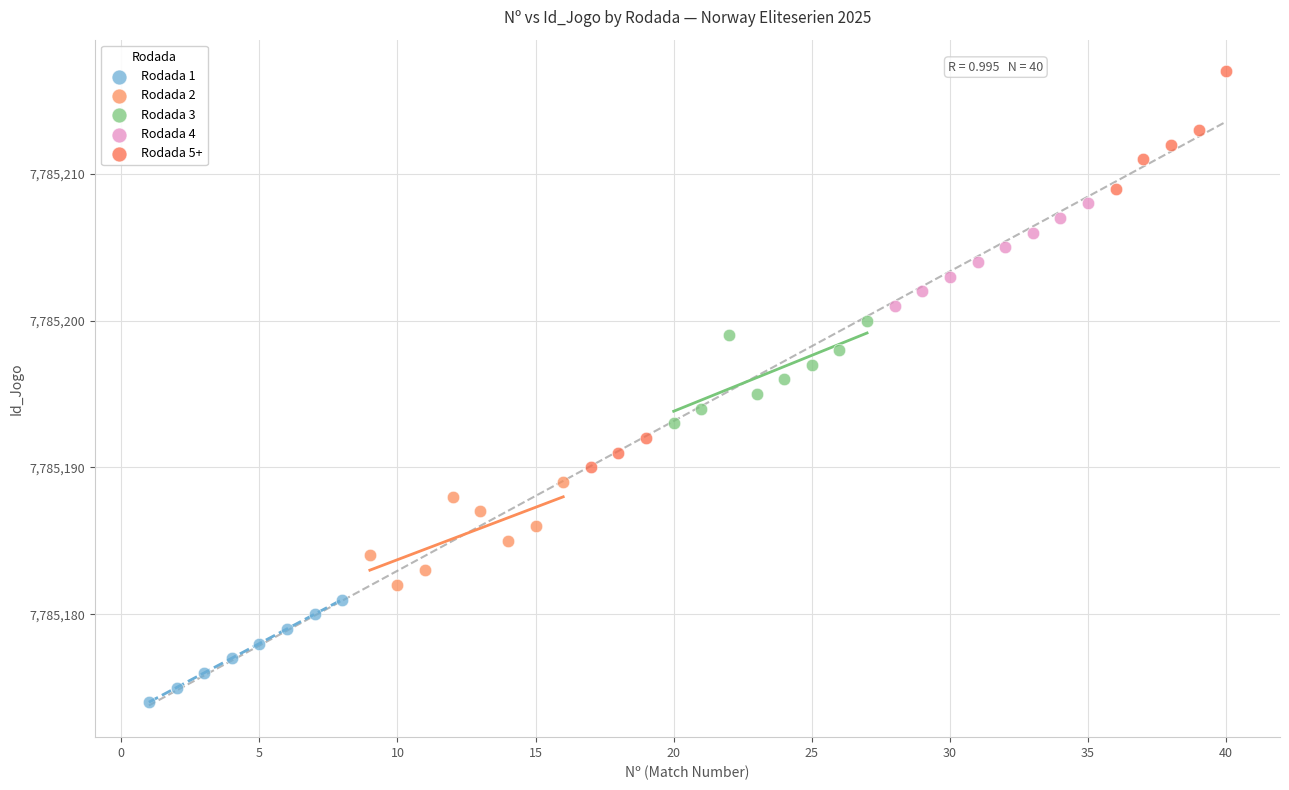

Which series contains the lowest Y value?

Rodada 1